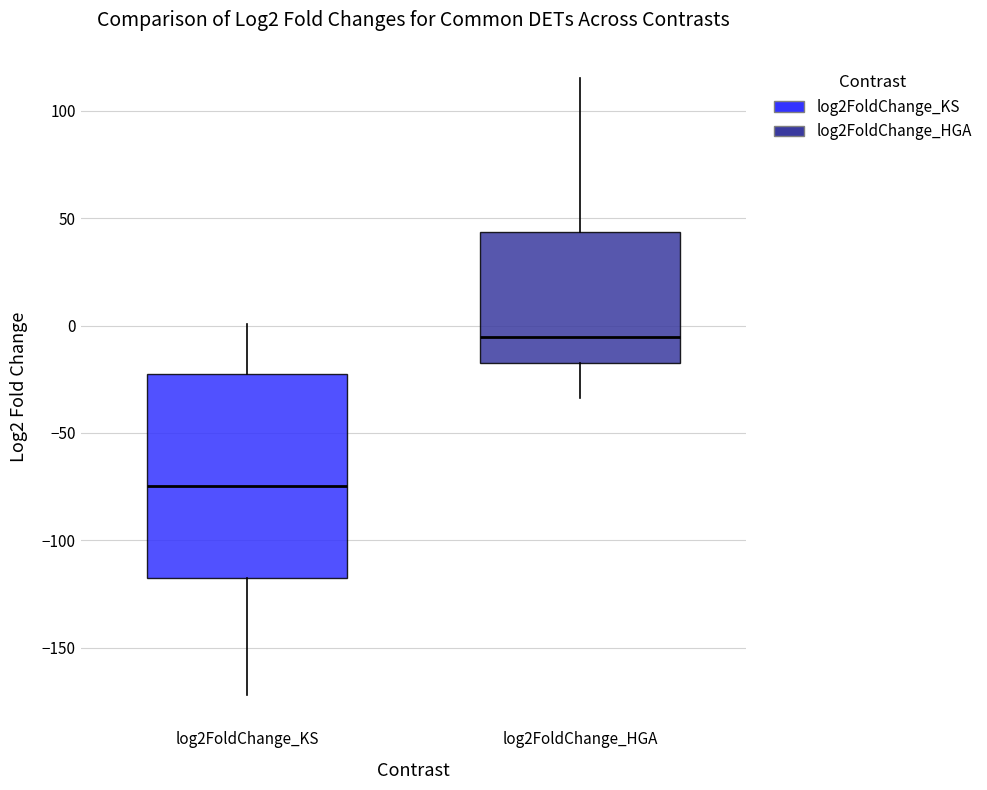

Where is the upper edge of the box for log2FoldChange_KS on the y-axis? The values are not printed on the chart, so give them approximately, as read against the axis.

-25